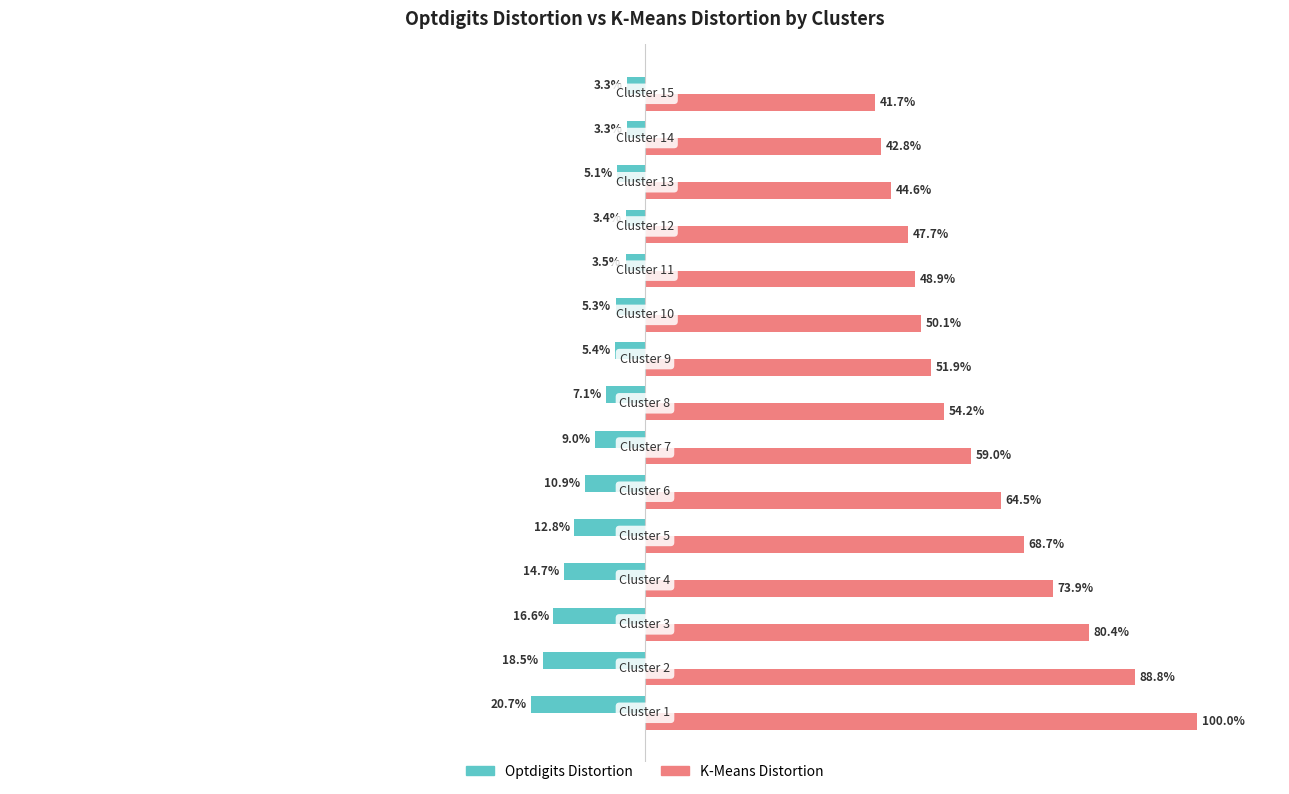

Rank the series by their average value, from lowest to highest.

Optdigits Distortion, K-Means Distortion